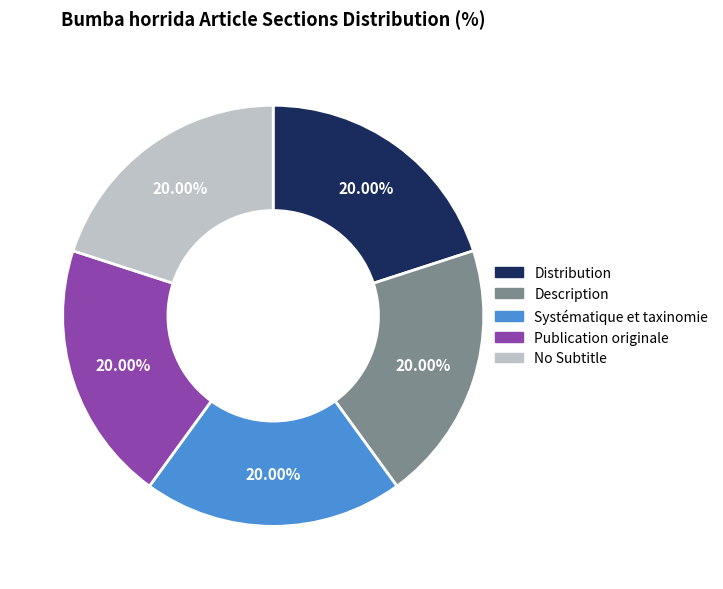

What is the ratio of the value at Systématique et taxinomie to the value at No Subtitle?

1.0